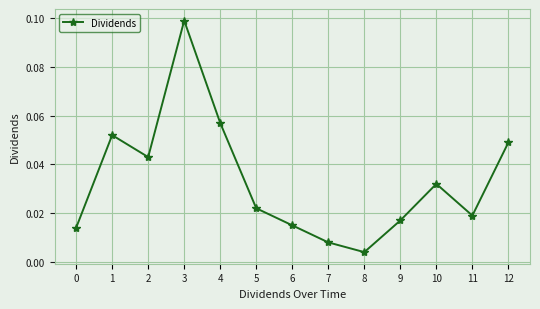

What is the sum of all values?

0.4